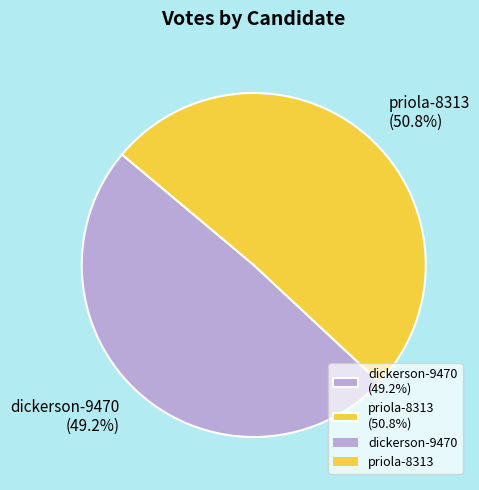

To the nearest percent, what percentage of the pie is dickerson-9470?

49%